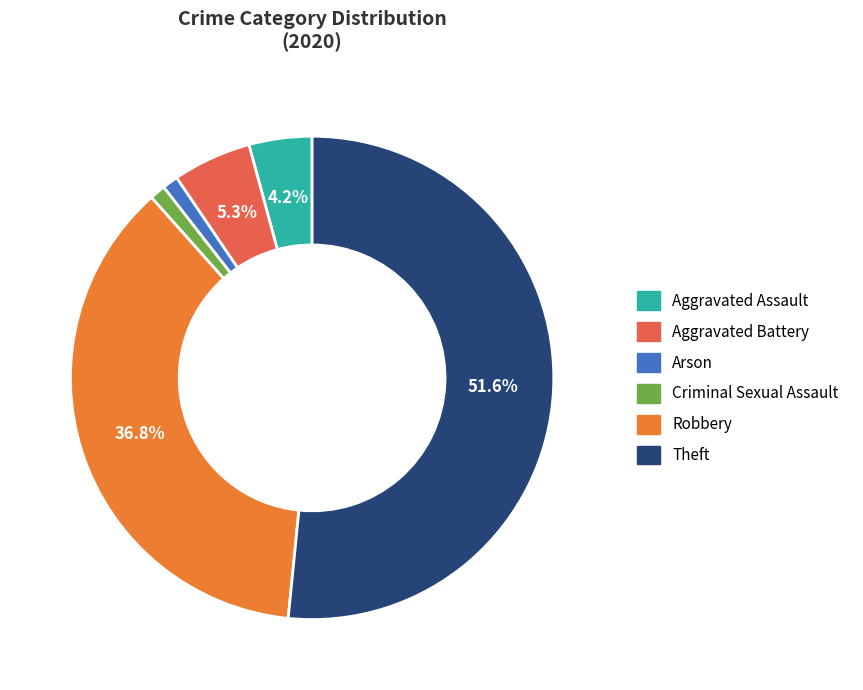

Which has a higher value, Aggravated Battery or Criminal Sexual Assault?

Aggravated Battery